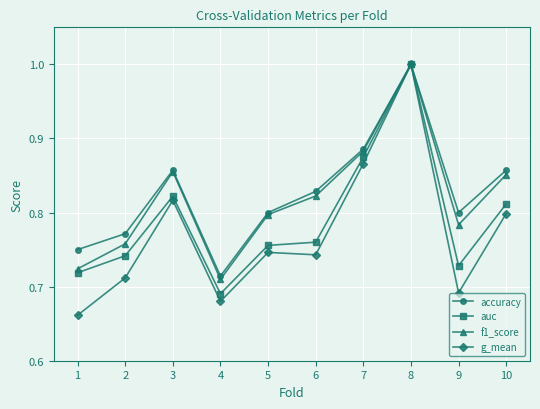

Is this an area chart (filled region under the line)?

No